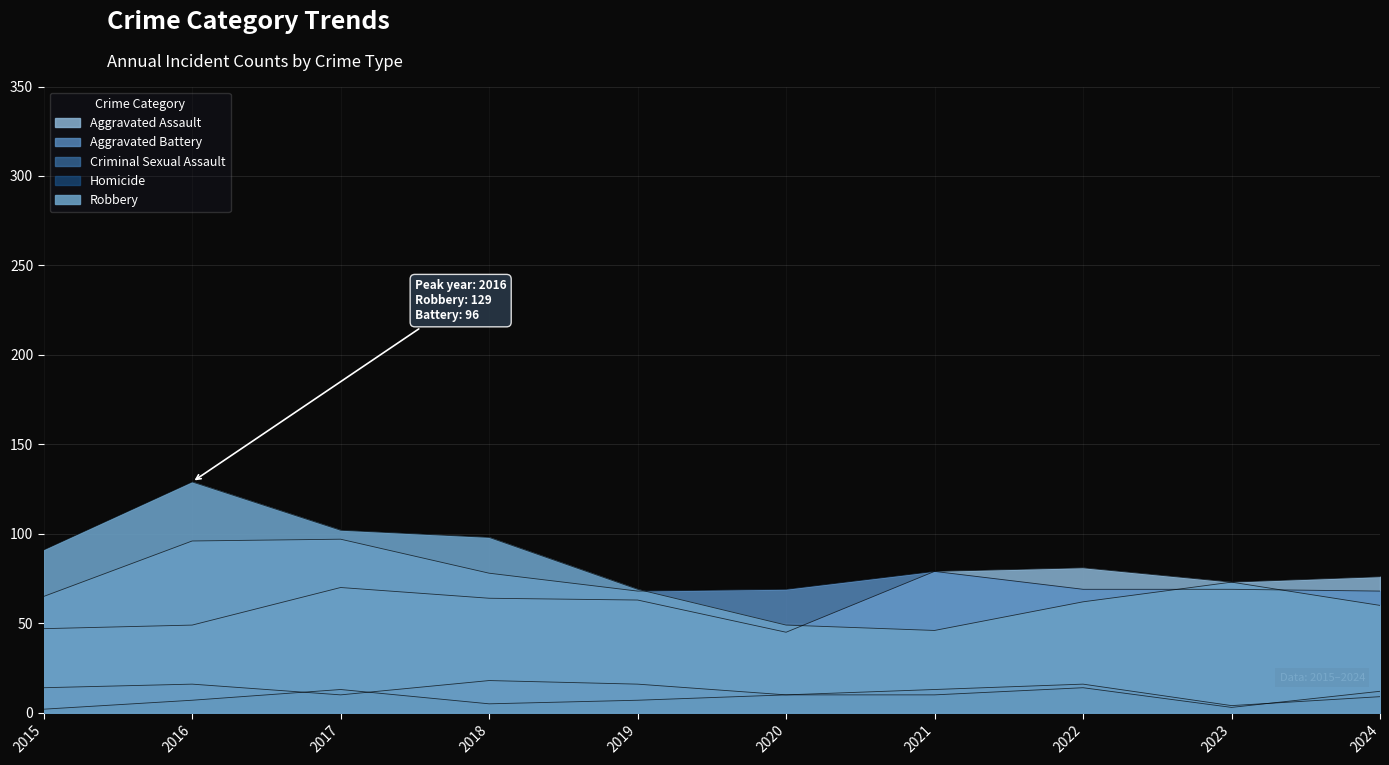

True or false: Aggravated Assault and Homicide cross at least once.

False